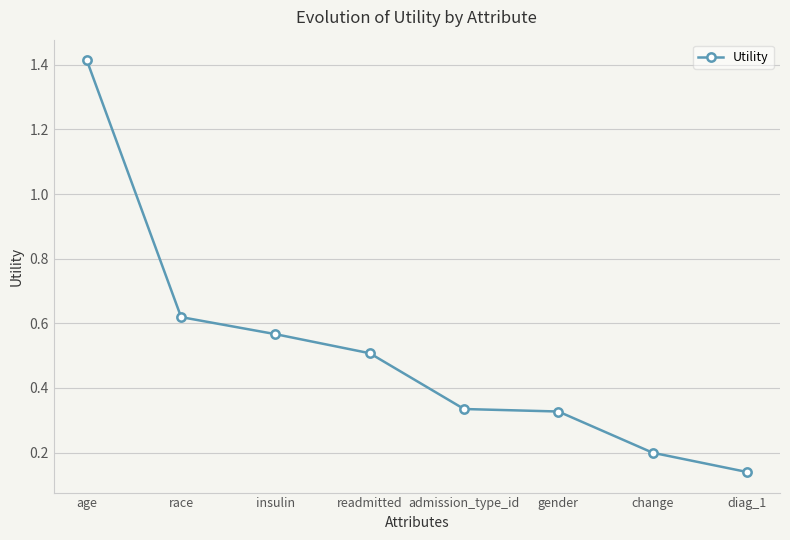

What is the difference between the second highest and second lowest values?

0.4